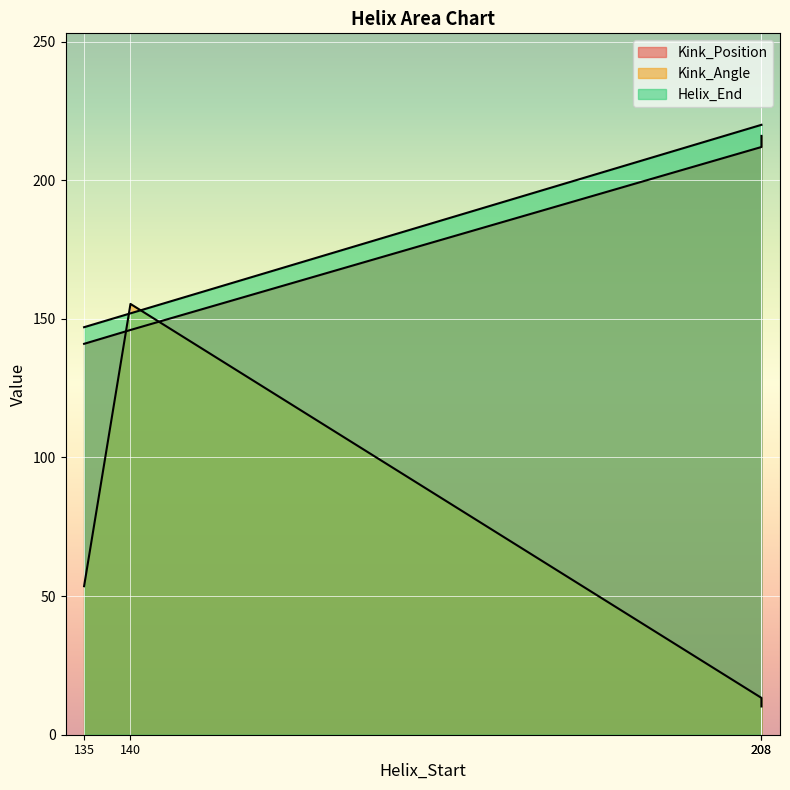

The value of Helix_End at 208 is 143. True or false?

False